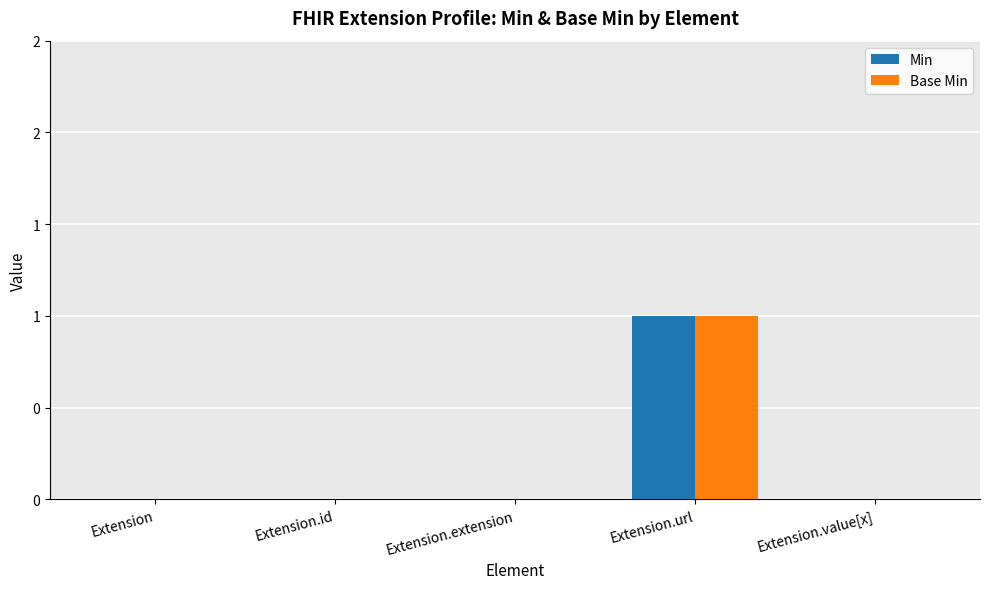

What are all the series names shown in the legend?

Min, Base Min